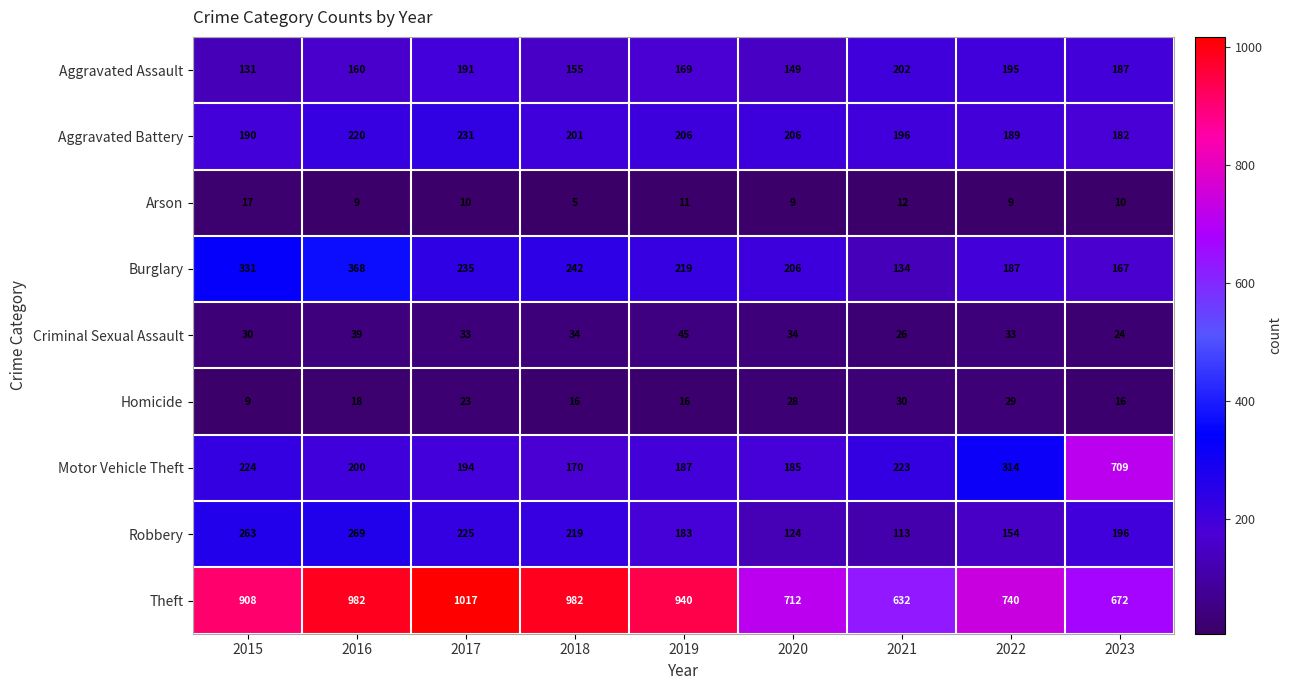

What is the difference between the maximum and second lowest values in the Aggravated Battery series?

42